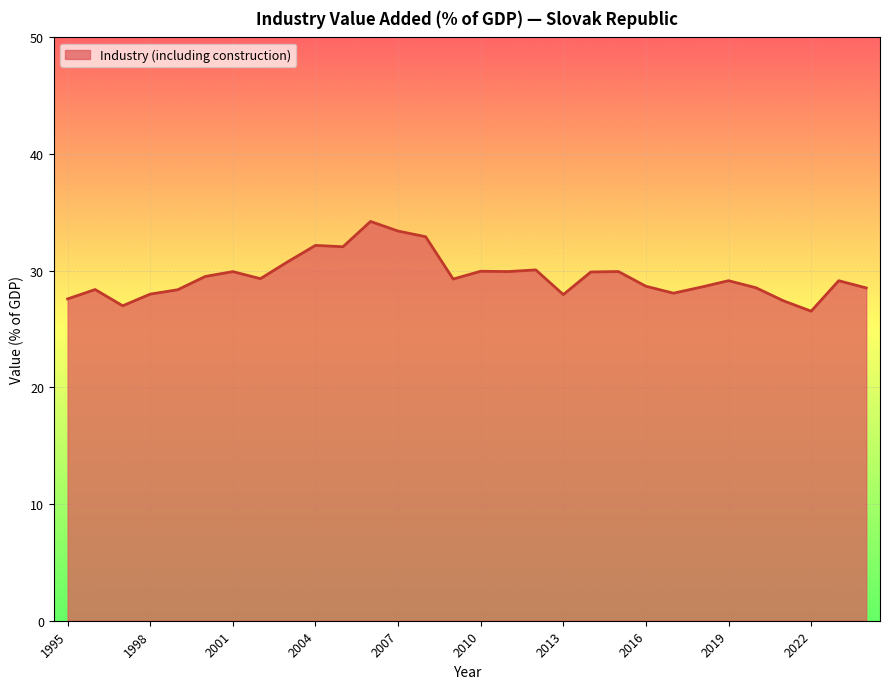

What is the maximum value shown in the chart?

34.2